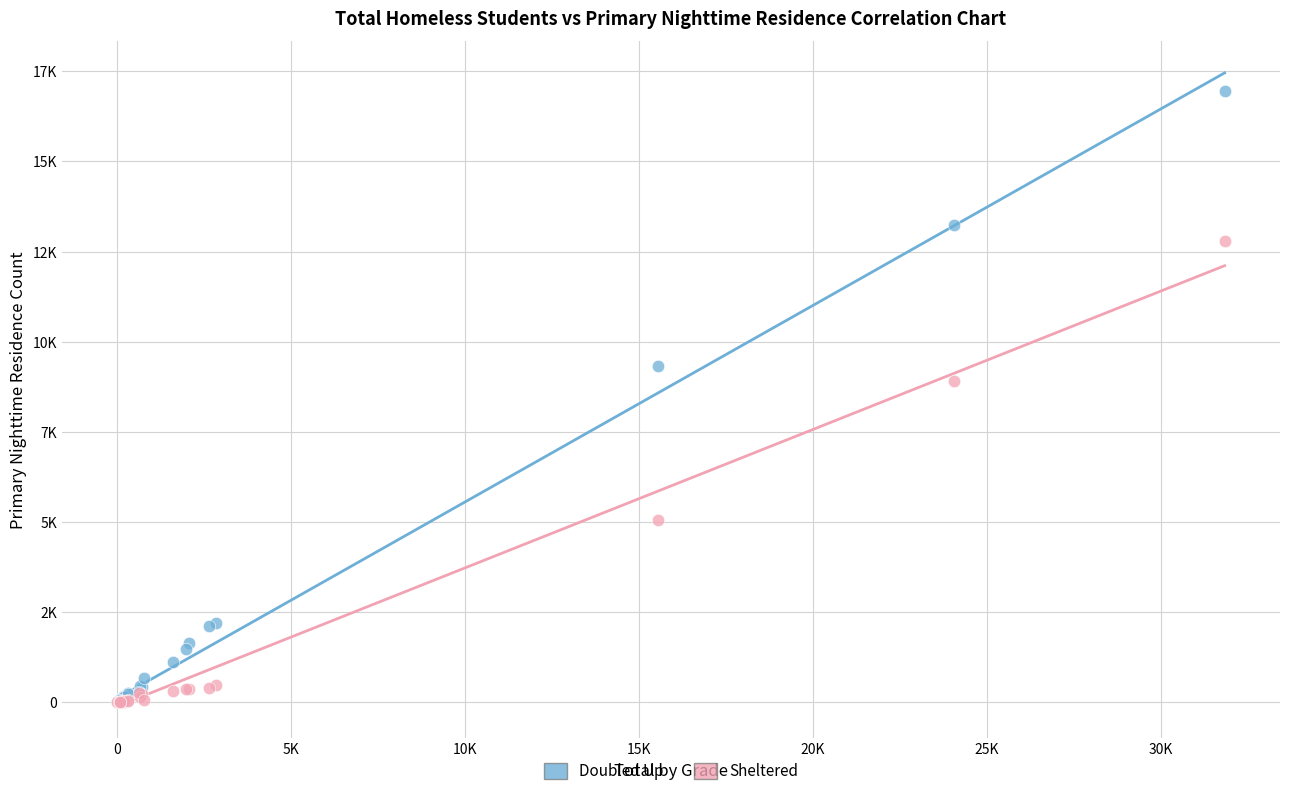

What are all the series names shown in the legend?

Doubled Up, Sheltered